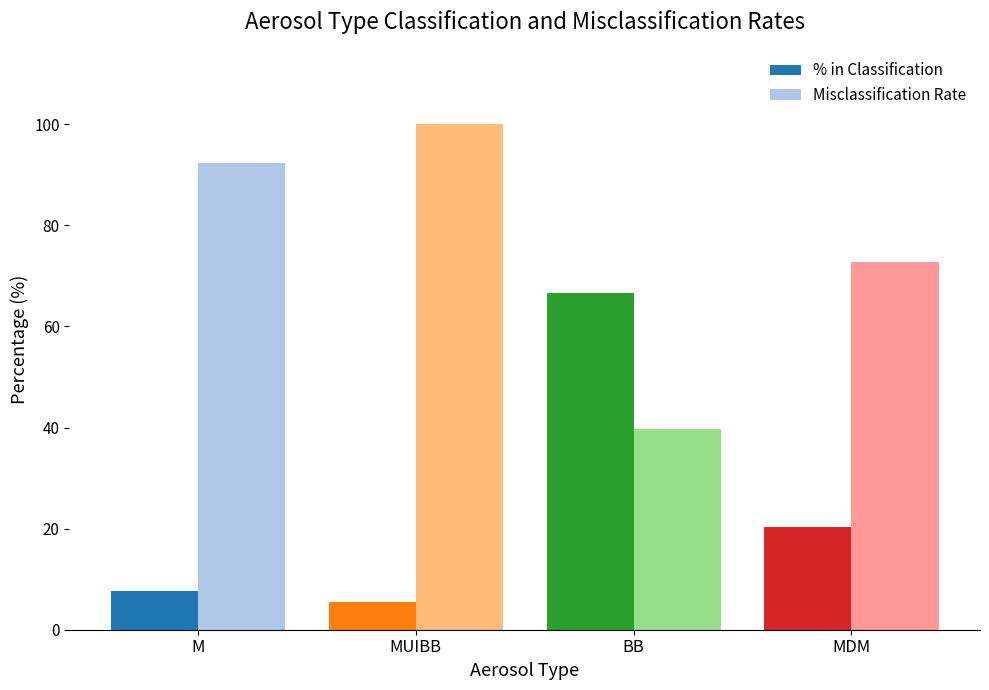

Is it true that Misclassification Rate equals 27.3 at BB?

False